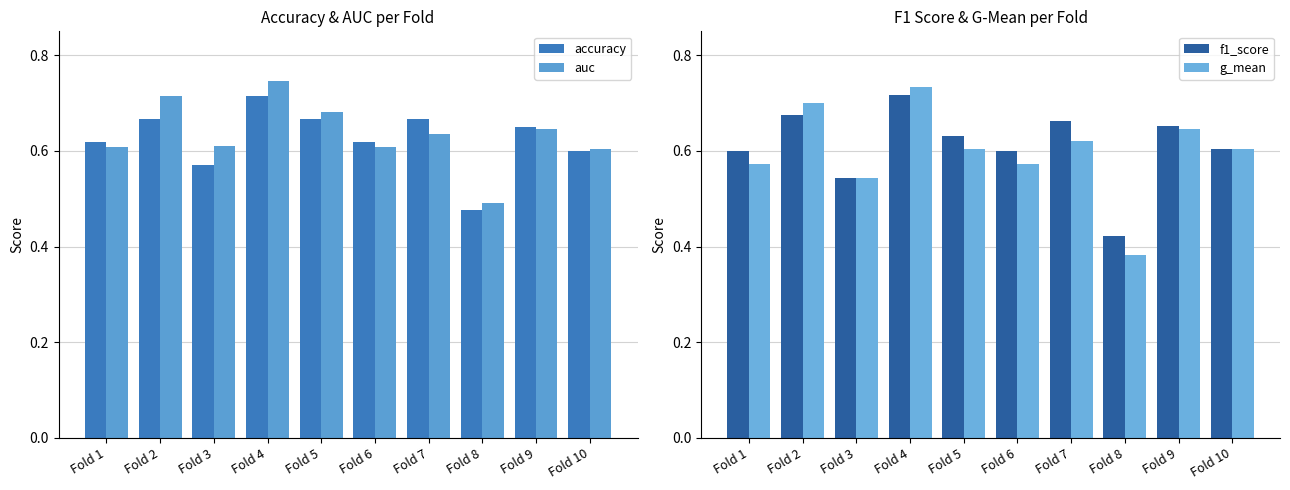

Is the value of g_mean at Fold 3 greater than the value of f1_score at Fold 6?

No